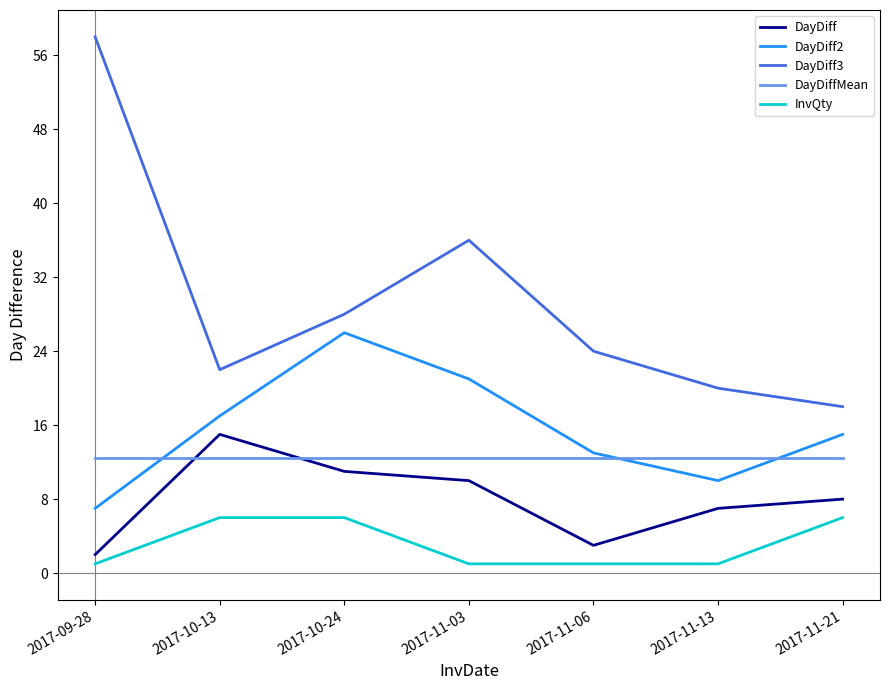

Where does the DayDiff3 series first go above 24?

2017-09-28